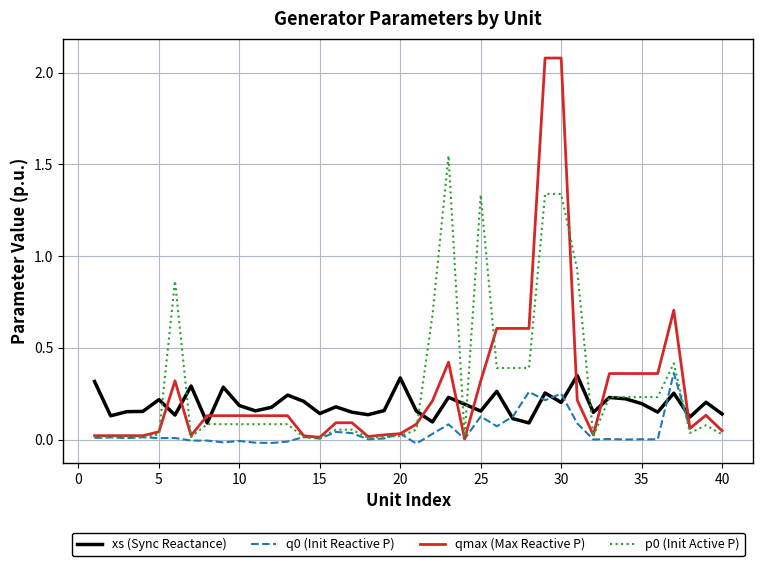

What is the maximum value shown in the chart?

2.1